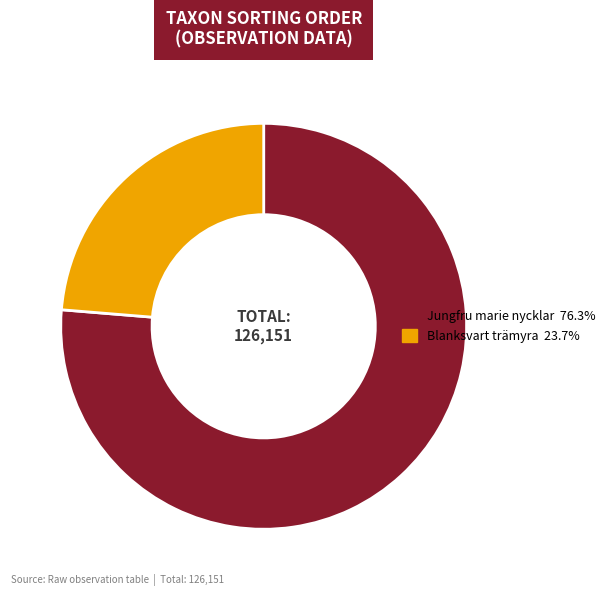

How many segments does this pie chart have?

2